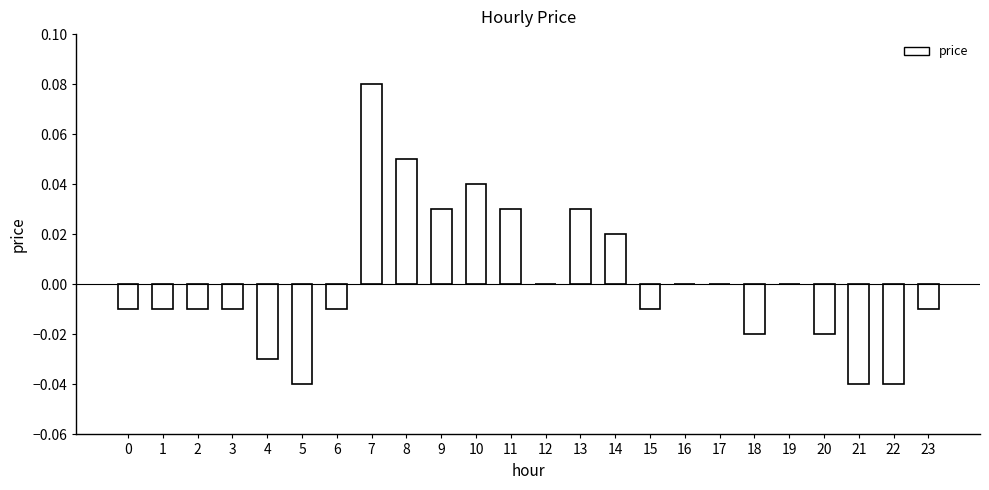

How many categories are shown in the chart?

24